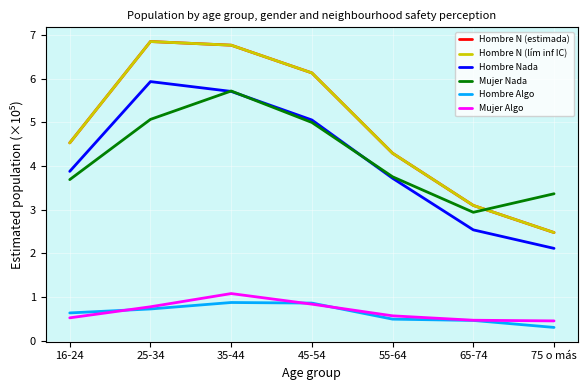

At which label does Hombre N (lím inf IC) first exceed 4?

16-24